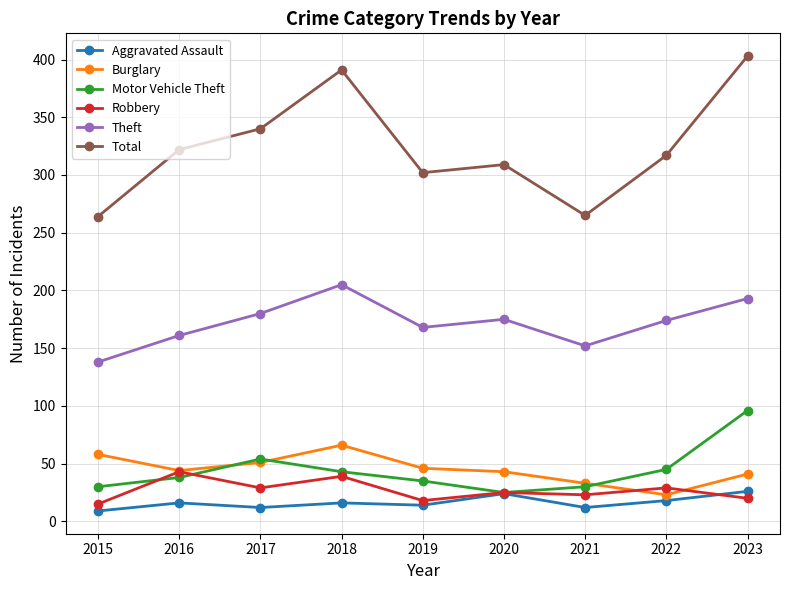

Which series has the largest total across all categories?

Total